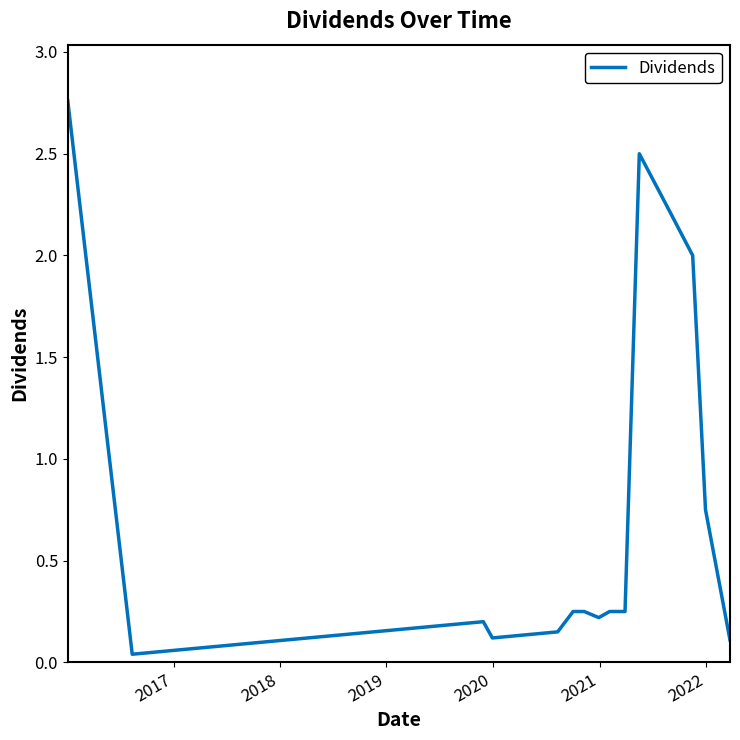

What is the difference between the maximum and minimum values?

2.7